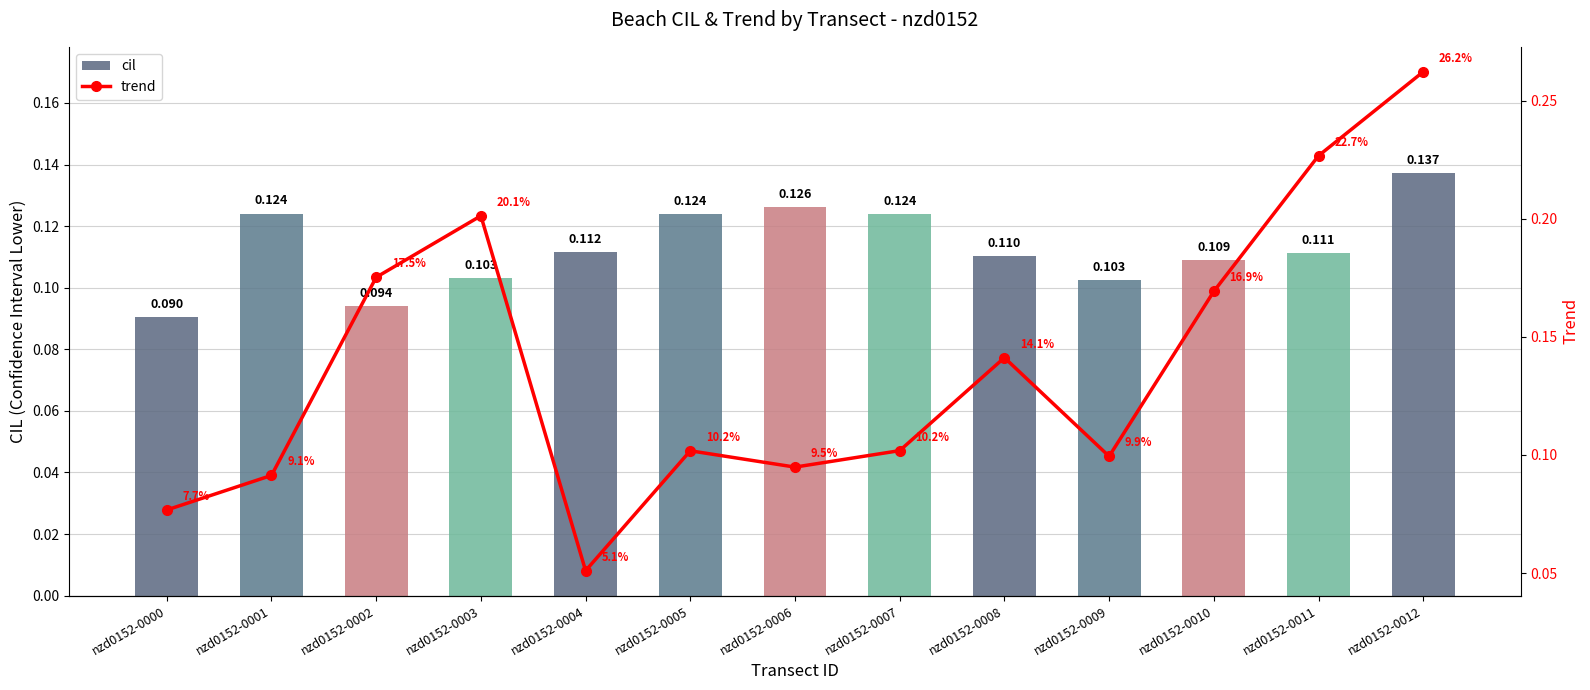

List the labels in order of cil value, smallest first.

nzd0152-0000, nzd0152-0002, nzd0152-0009, nzd0152-0003, nzd0152-0010, nzd0152-0008, nzd0152-0011, nzd0152-0004, nzd0152-0005, nzd0152-0007, nzd0152-0001, nzd0152-0006, nzd0152-0012